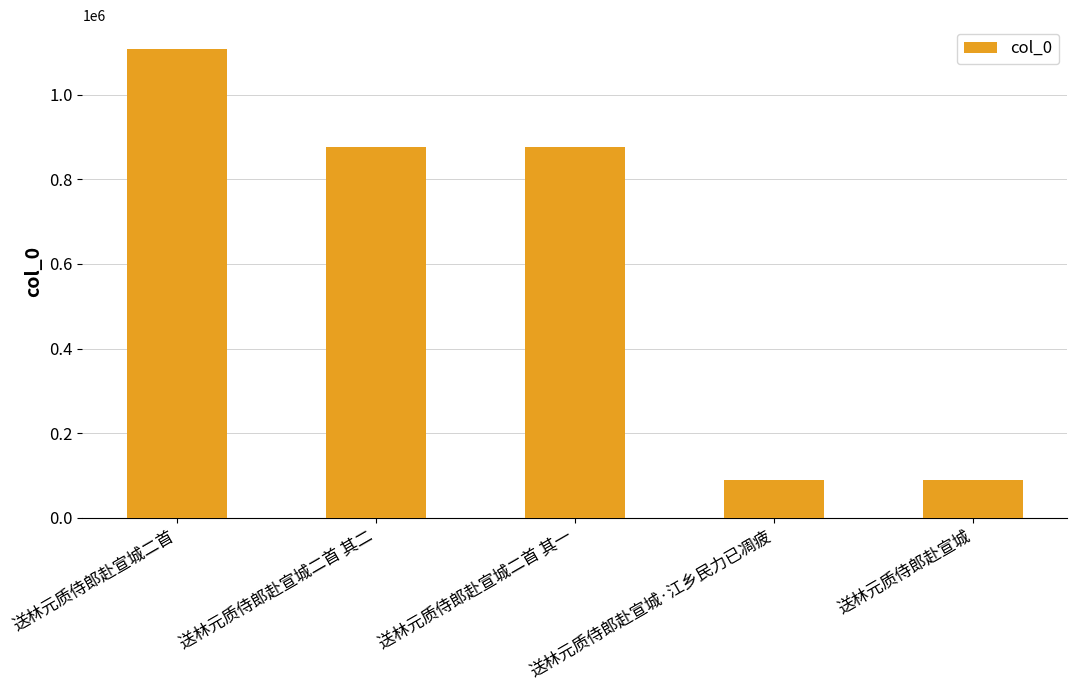

Is it true that the value at 送林元质侍郎赴宣城·江乡民力已凋疲 is 88759?

True